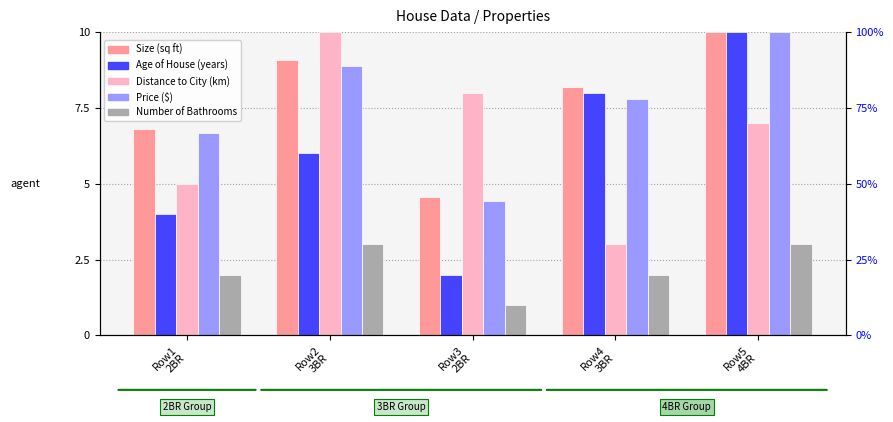

True or false: Size (sq ft) has a value of 2.9 at Row1
2BR.

False